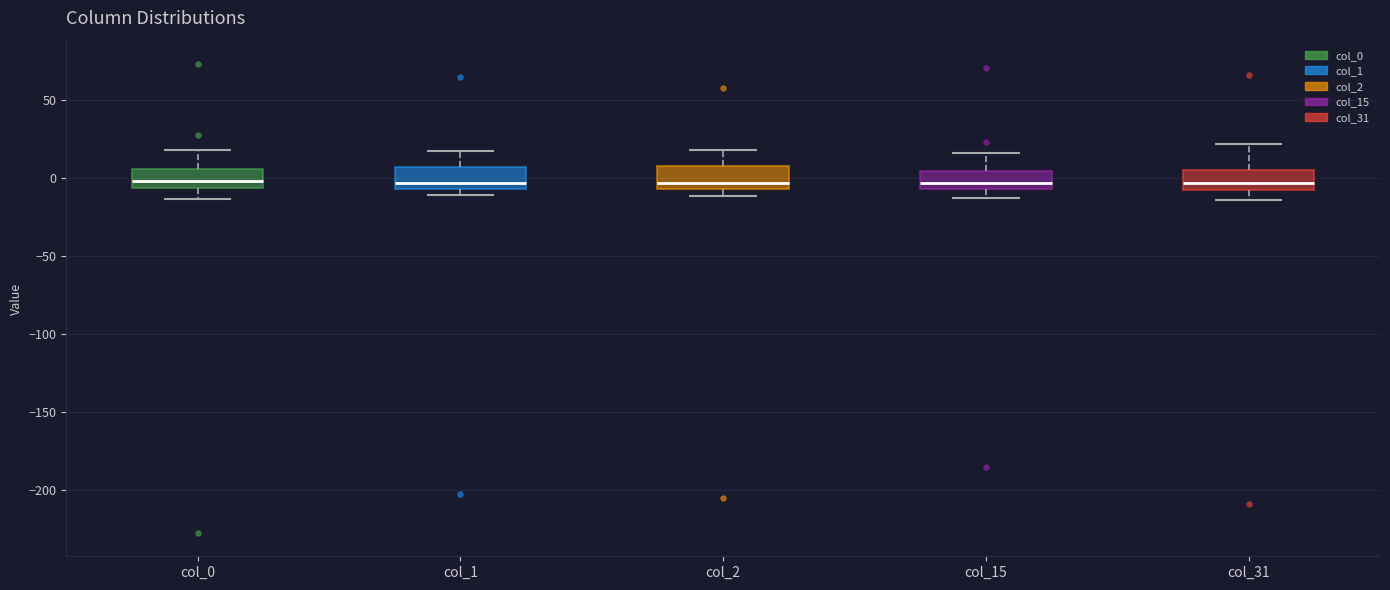

Reading left to right, read every box against the y-axis: the position of its median line, the range the box covers, and the ends of its whiskers. The values are not printed on the chart, so give them approximately, as read against the axis.

col_0: median 0, box -5 to 5, whiskers -15 to 20
col_1: median -5 (just above the box's lower edge), box -5 to 5, whiskers -10 to 15
col_2: median -5 (just above the box's lower edge), box -5 to 5, whiskers -10 to 20
col_15: median -5 (just above the box's lower edge), box -5 to 5, whiskers -15 to 15
col_31: median -5, box -10 to 5, whiskers -15 to 20